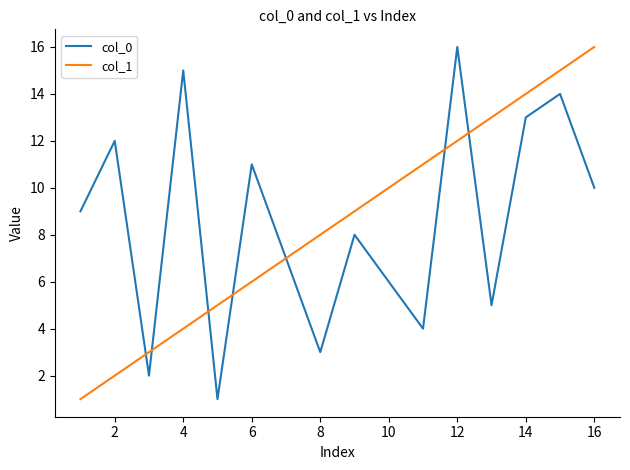

How many interior local valleys does the col_0 series have?

5